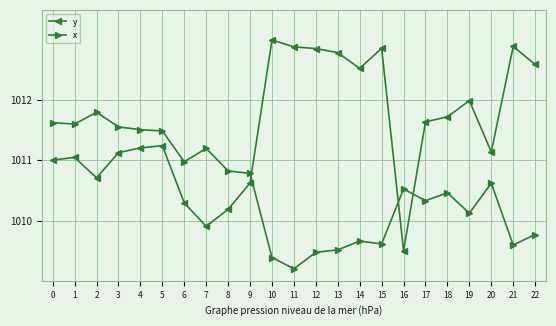

How many lines are shown in the chart?

2